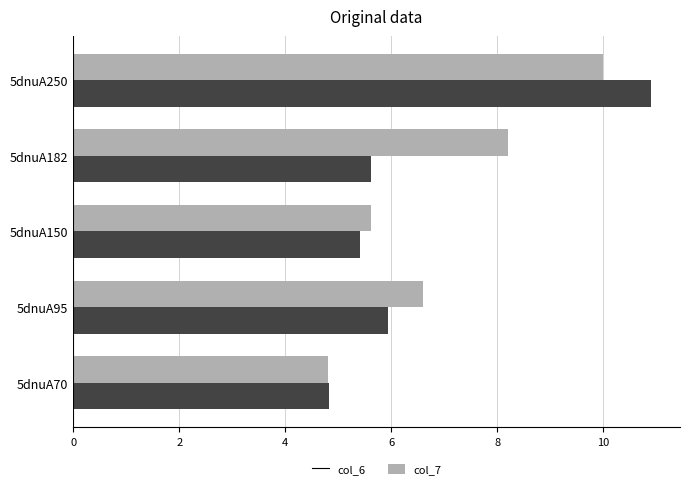

At which category is the sum across all series the highest?

5dnuA250